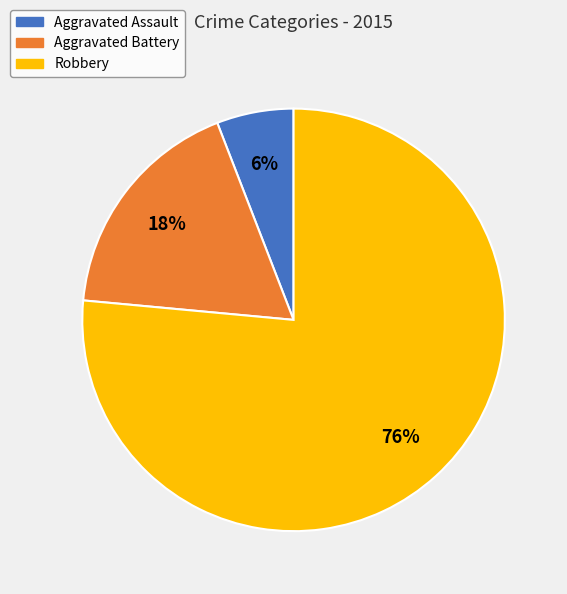

The Aggravated Battery slice represents 18% of the pie. True or false?

True